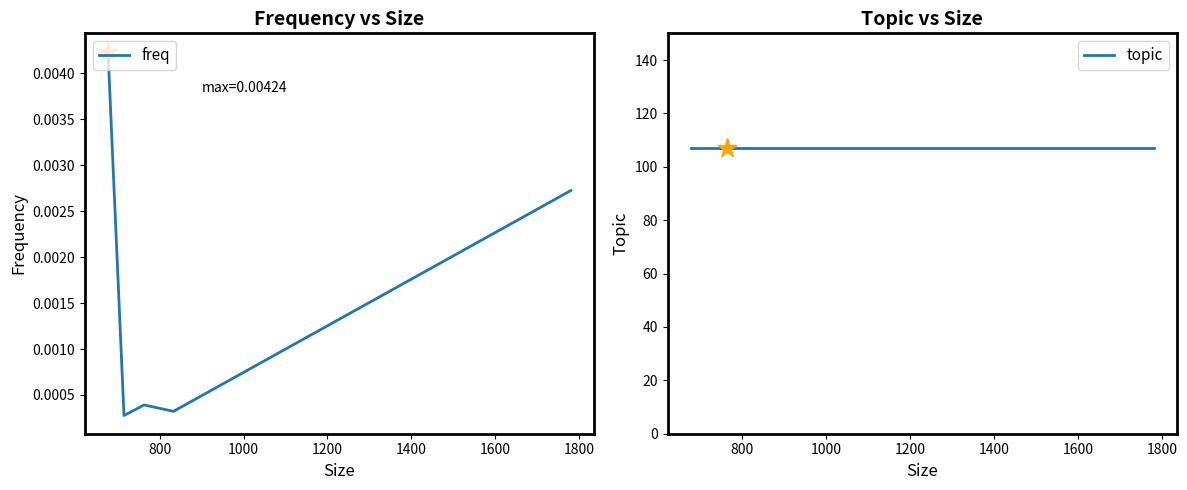

Which series has the largest Y range (max minus min)?

freq